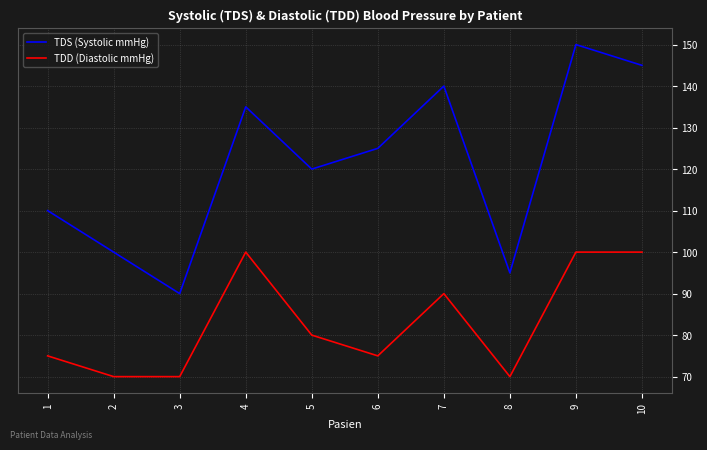

True or false: TDD (Diastolic mmHg) has a value of 100 at 4.

True